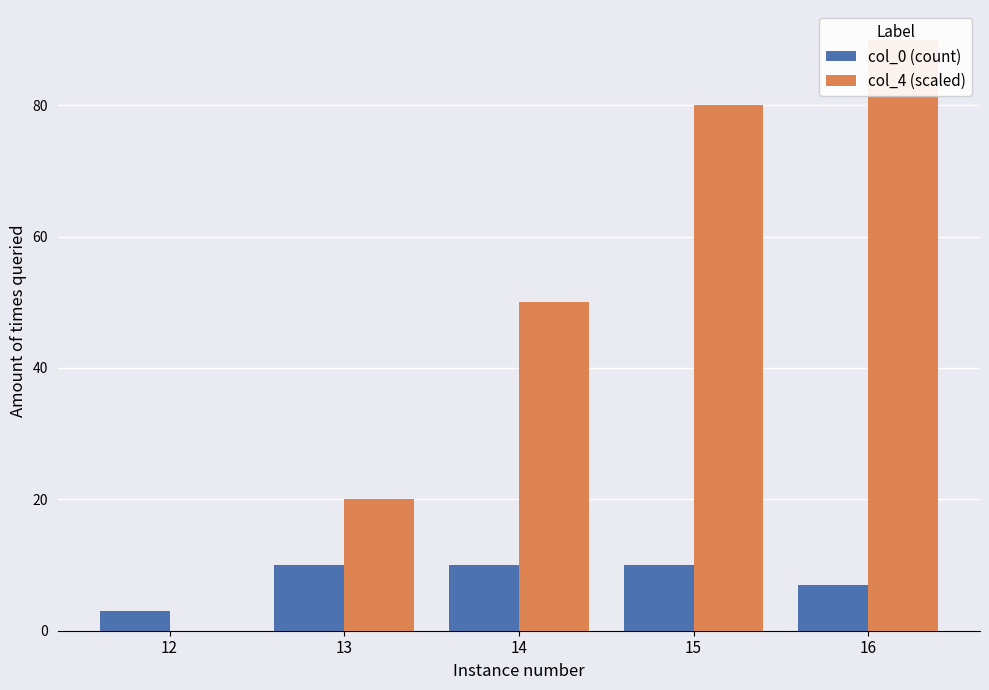

Between 15 and 13, which is larger?

15